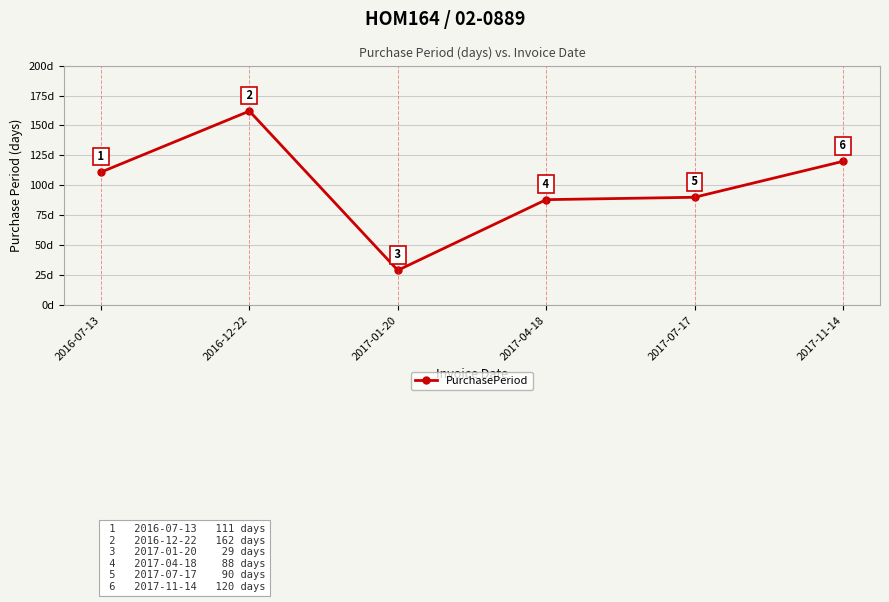

Which category has the lowest value across all series?

2017-01-20